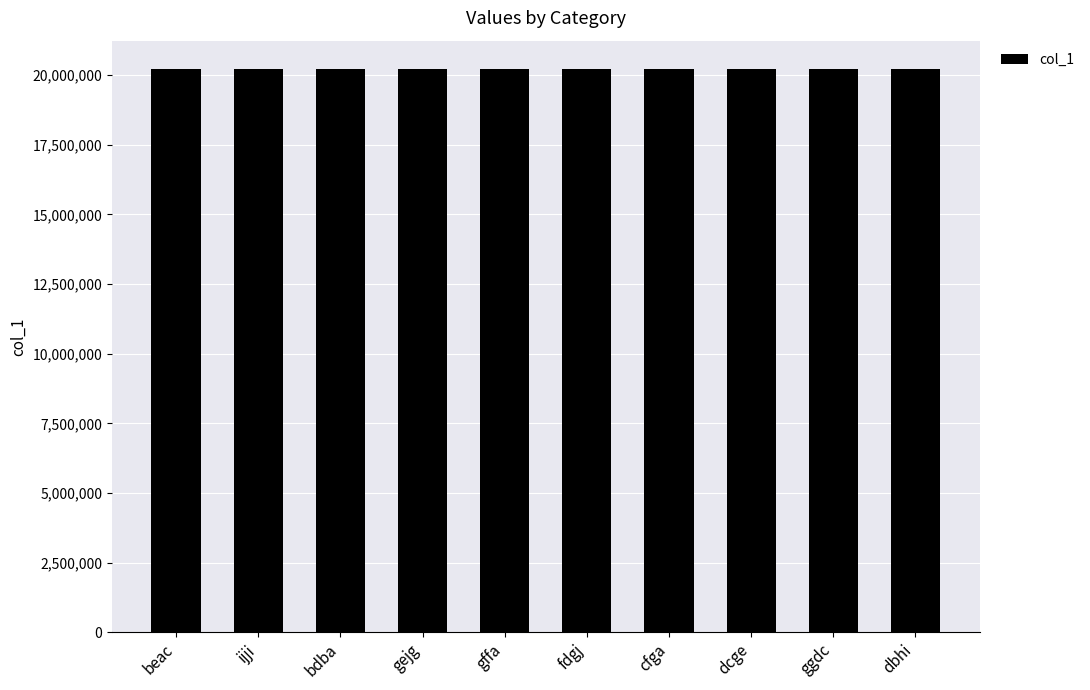

Does the chart contain stacked bars?

No